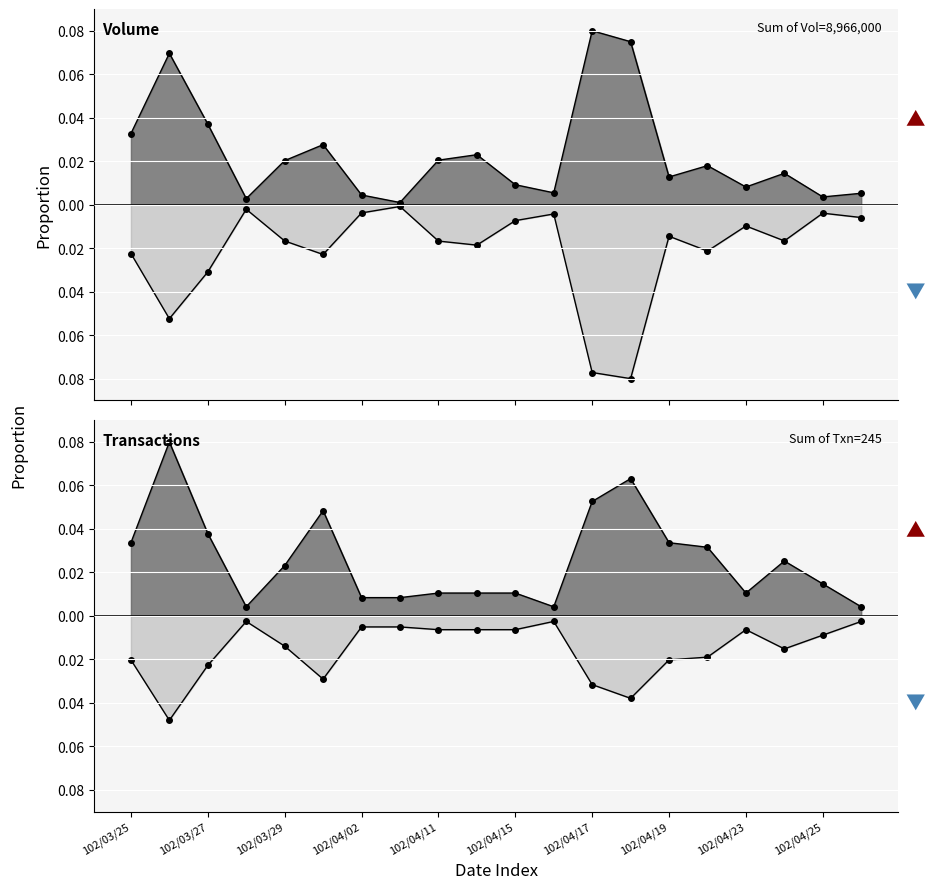

Rank the categories by Amount (col_2) value from lowest to highest.

102/04/18, 102/04/17, 102/03/26, 102/03/27, 102/04/01, 102/03/25, 102/04/22, 102/04/12, 102/04/11, 102/03/29, 102/04/24, 102/04/19, 102/04/23, 102/04/15, 102/04/26, 102/04/16, 102/04/25, 102/04/02, 102/03/28, 102/04/03